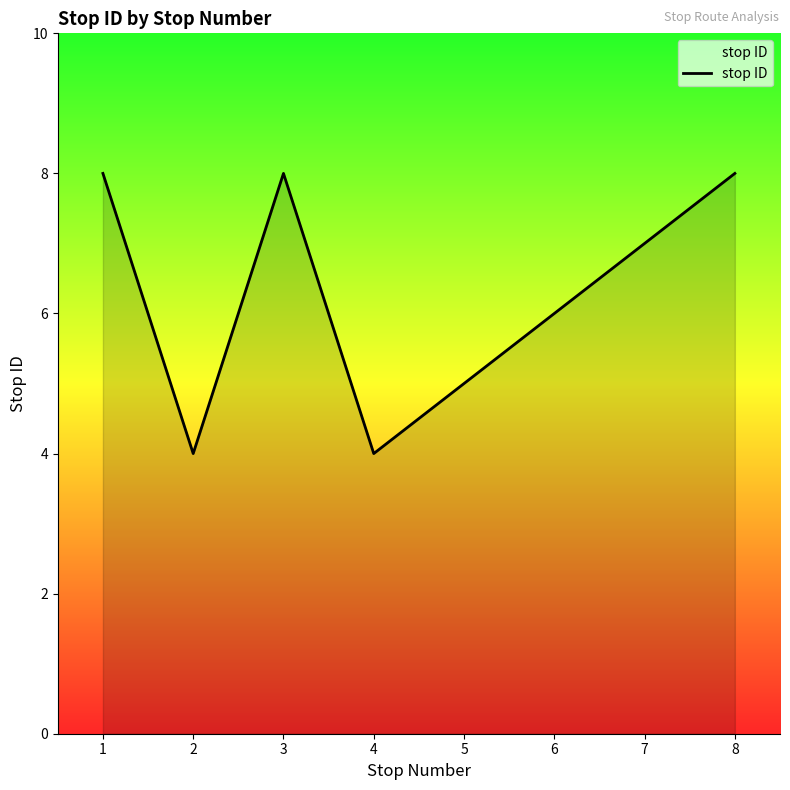

What is the minimum value shown in the chart?

4